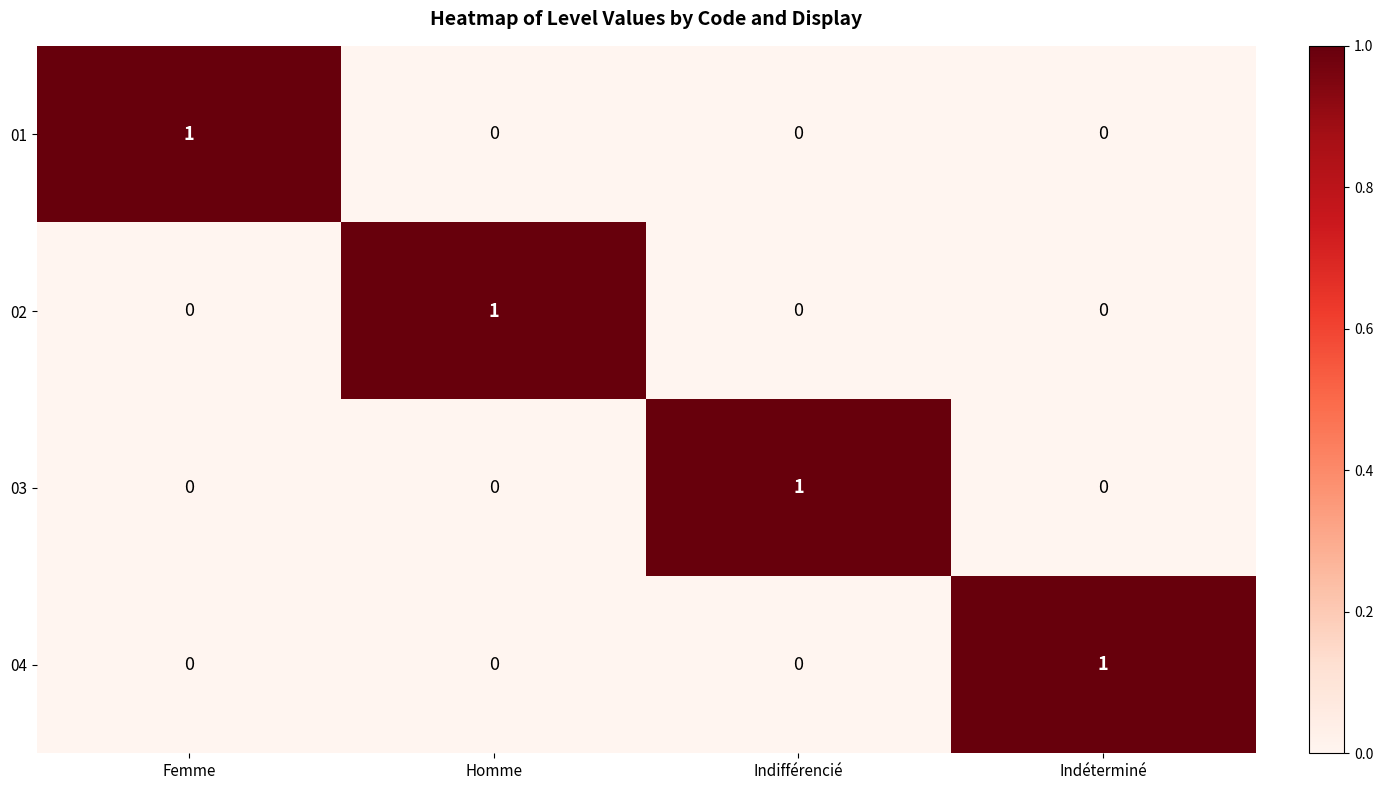

How many 02 values are between 0 and 1?

4